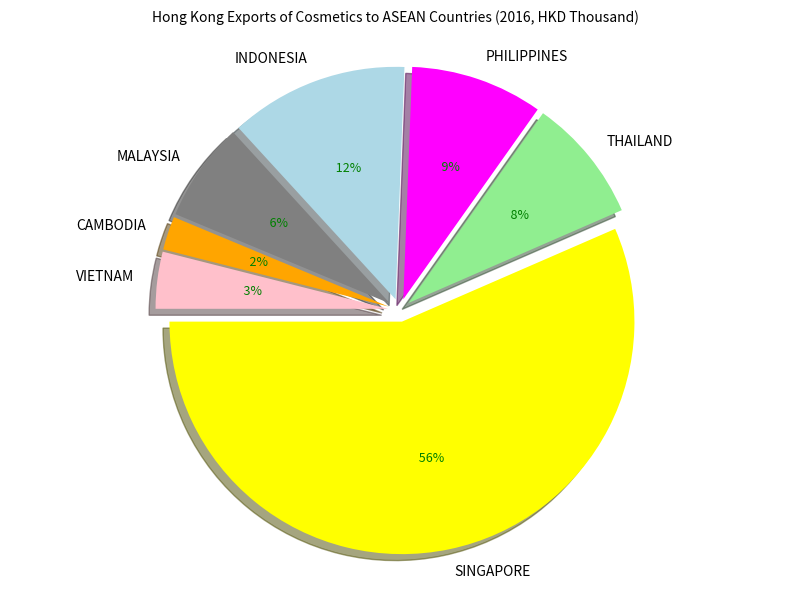

Which has a higher value, INDONESIA or THAILAND?

INDONESIA